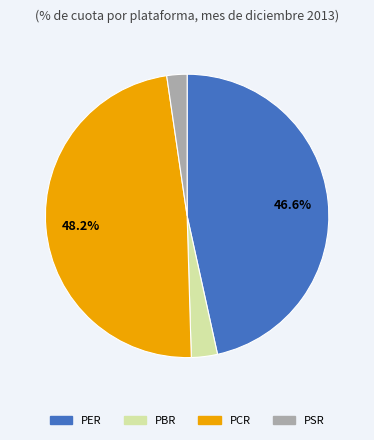

To the nearest percent, what percentage of the pie is PER?

47%